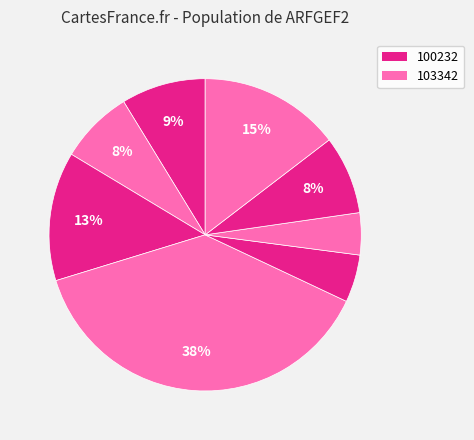

How many slices are in this pie chart?

8